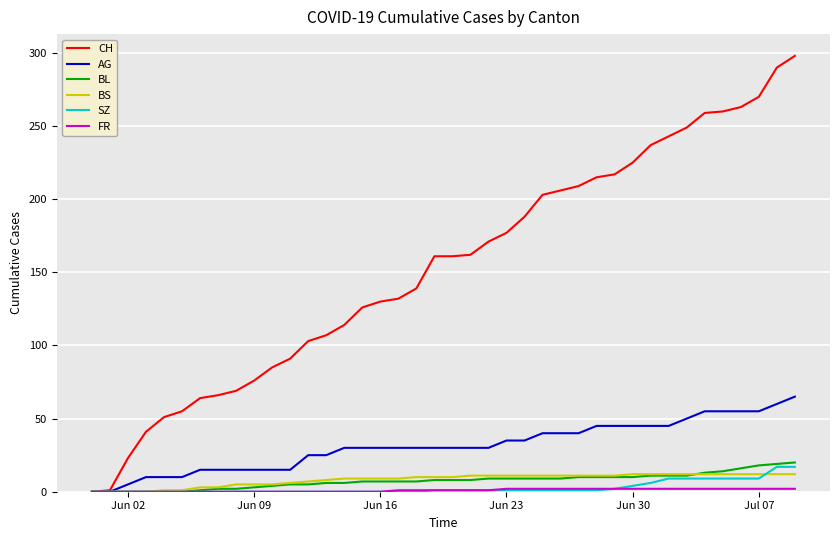

Which series has the largest total across all categories?

CH